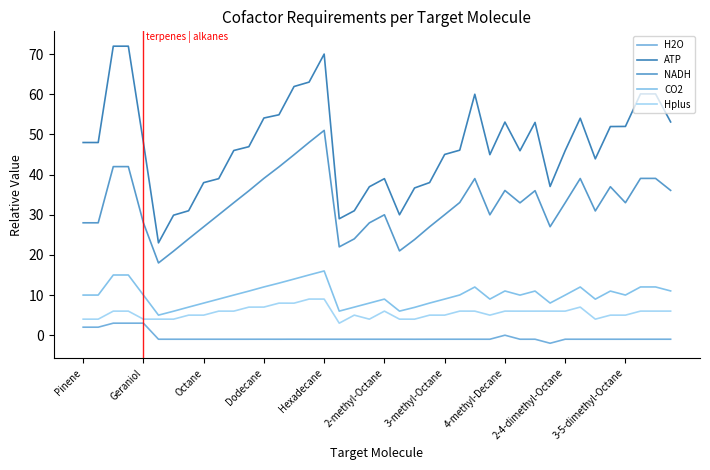

How many lines are shown in the chart?

5